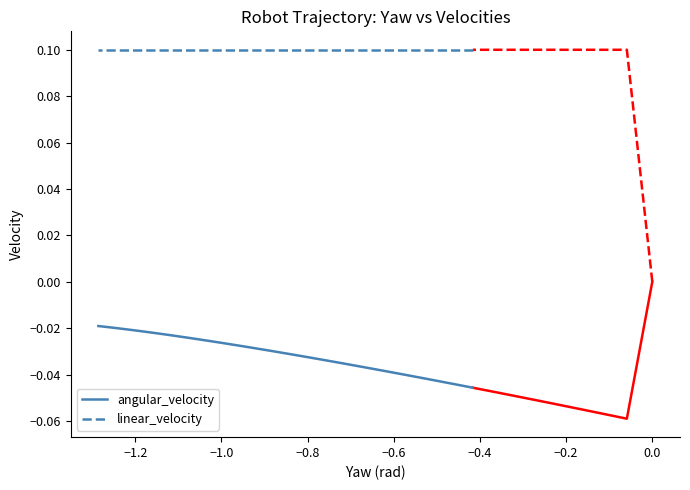

List the series in order of their peak value, highest first.

linear_velocity, angular_velocity